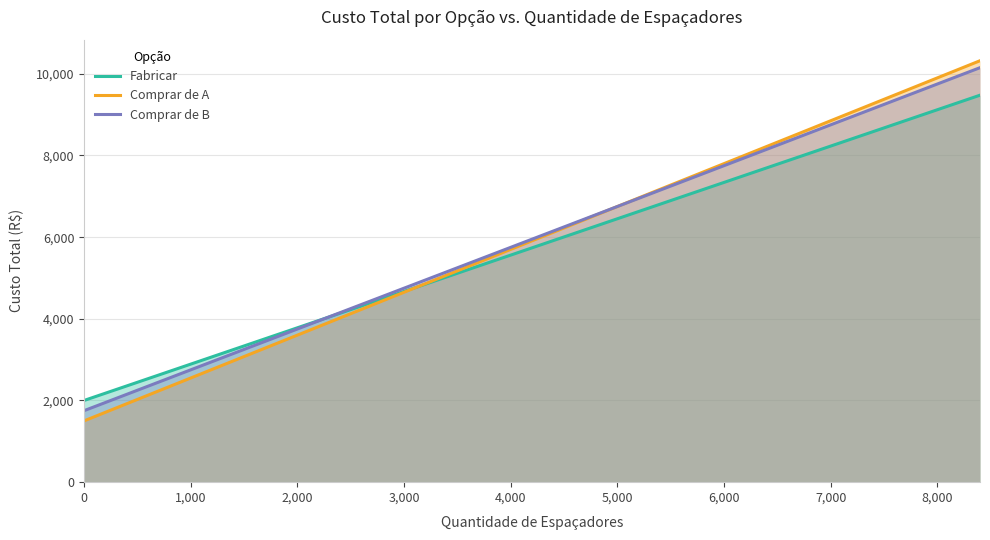

What is the minimum value for Comprar de A?

1500